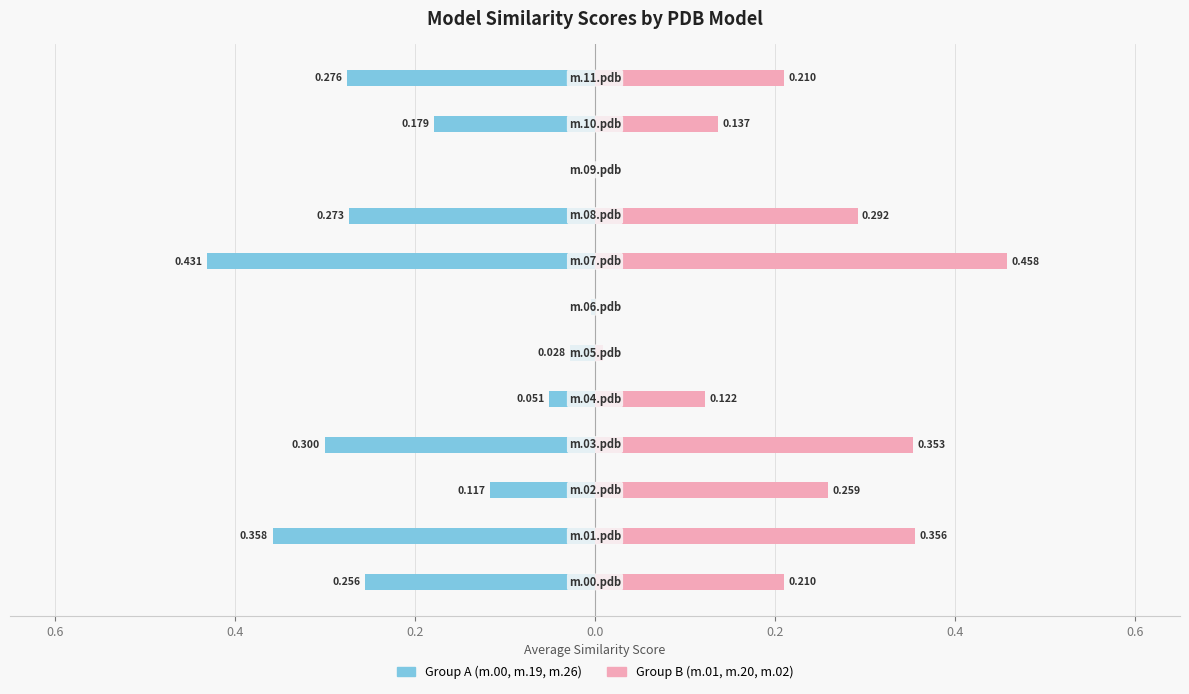

The Group A (00, 19, 26) series shows -0.5 at 0.4. True or false?

False